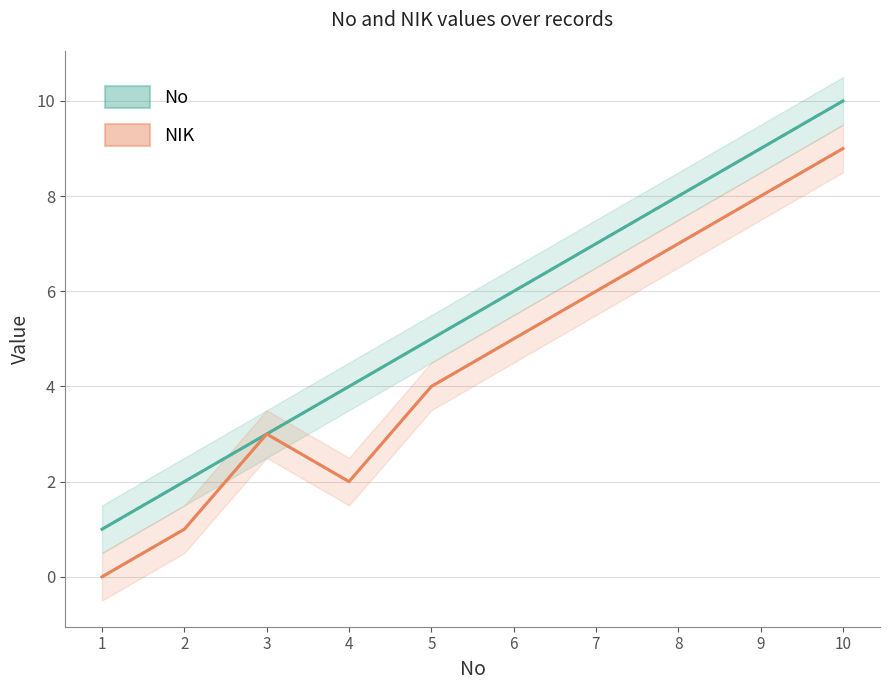

What is the average value of the No series?

6